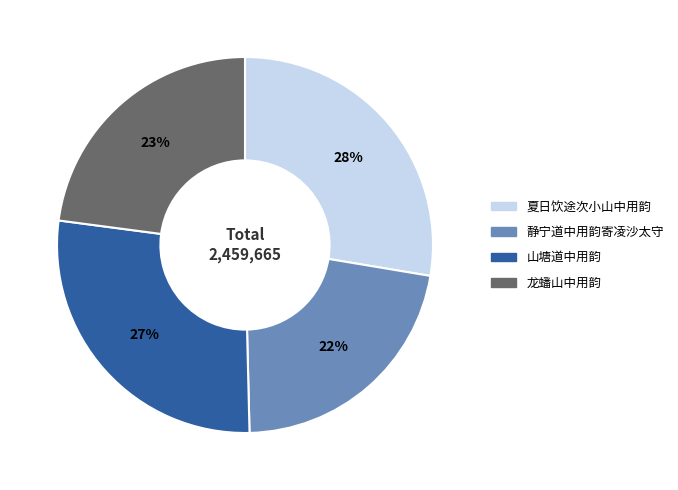

To the nearest percent, what is the combined percentage of 龙蟠山中用韵 and 静宁道中用韵寄凌沙太守?

45%